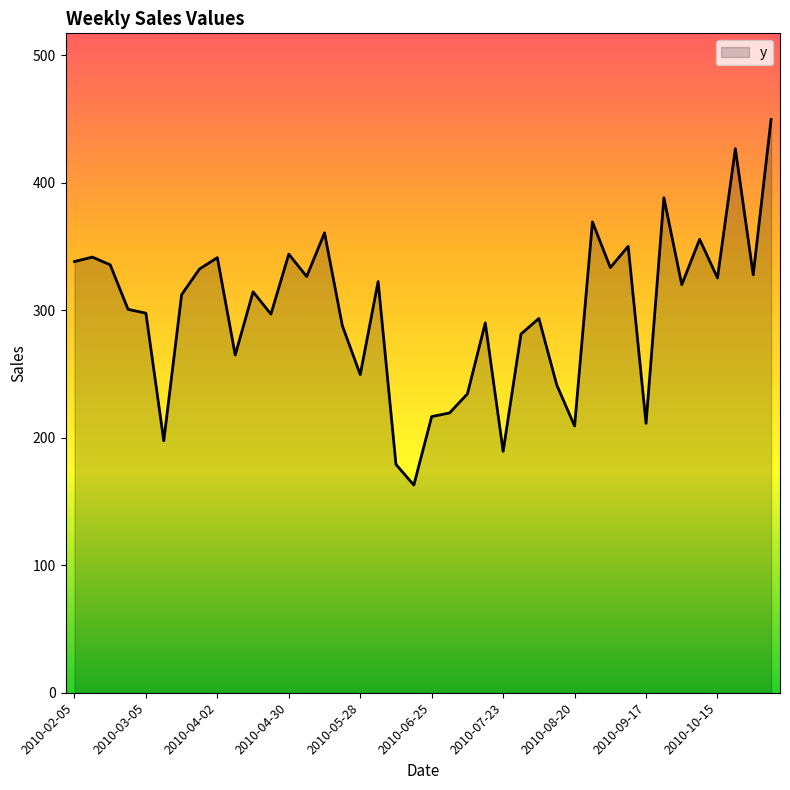

What is the difference between the maximum and minimum values?

286.9